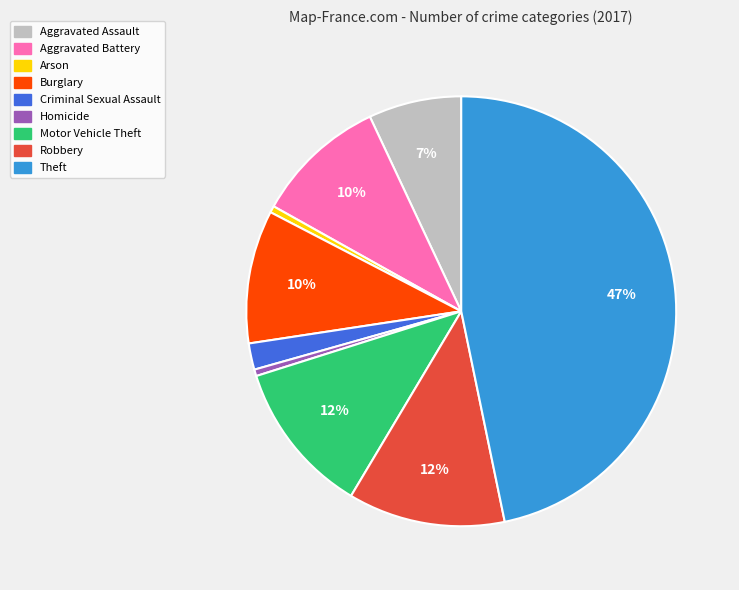

Does Aggravated Assault represent more than half of the total?

No